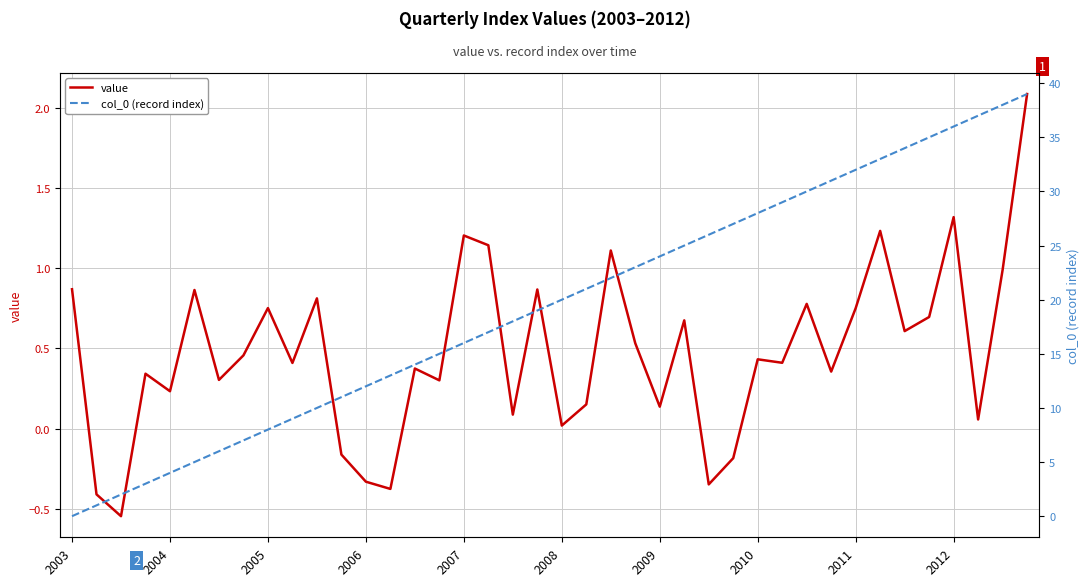

Is it true that value equals 1.8 at 2007?

False